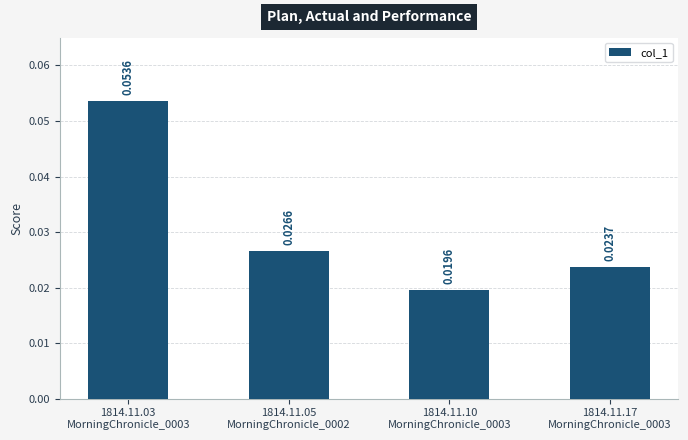

List the labels in order of value, smallest first.

1814.11.10
MorningChronicle_0003, 1814.11.17
MorningChronicle_0003, 1814.11.05
MorningChronicle_0002, 1814.11.03
MorningChronicle_0003